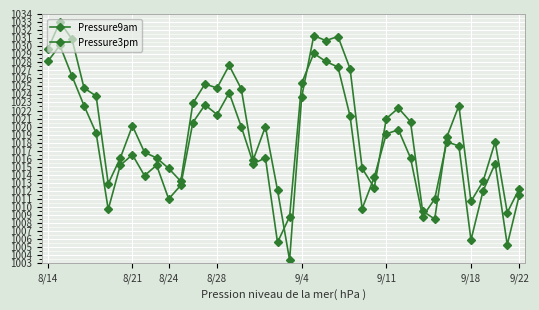

What is the average value of the Pressure3pm series?

1017.3